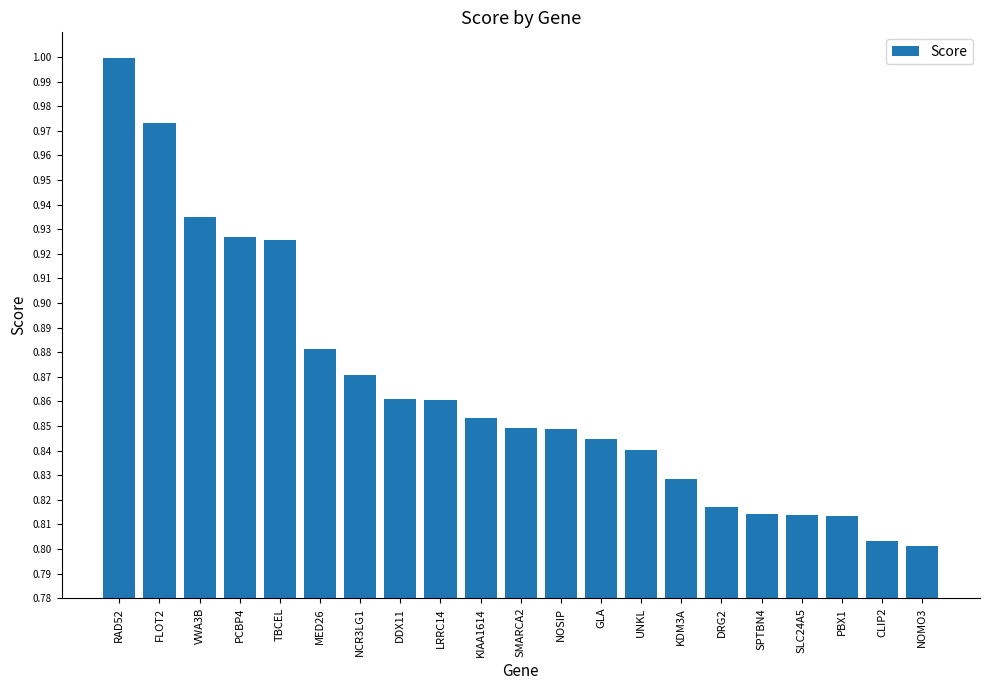

What position from the left is MED26?

6